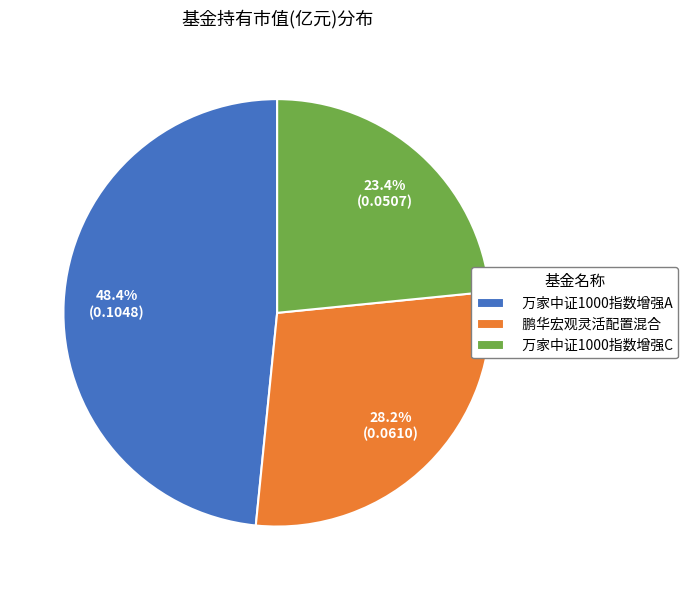

Between 鹏华宏观灵活配置混合 and 万家中证1000指数增强C, which is larger?

鹏华宏观灵活配置混合